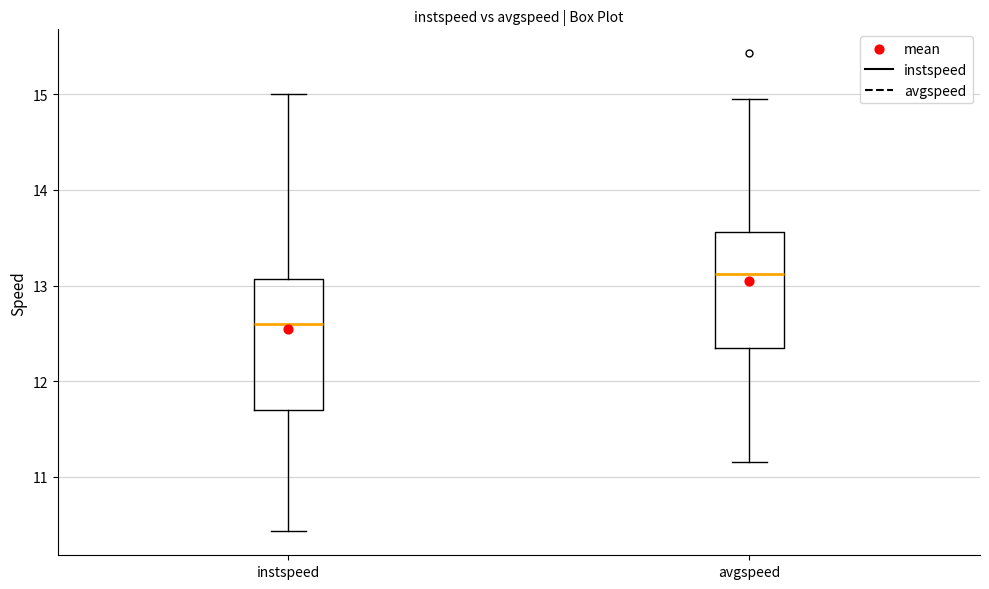

Reading left to right, transcribe this box plot: for each box, give where its median line is, the range the box spans, and where its two whiskers end, as read against the y-axis. The values are not printed on the chart, so give them approximately, as read against the axis.

instspeed: median 12.6, box 11.7 to 13.1, whiskers 10.4 to 15.0
avgspeed: median 13.1, box 12.4 to 13.6, whiskers 11.2 to 14.9